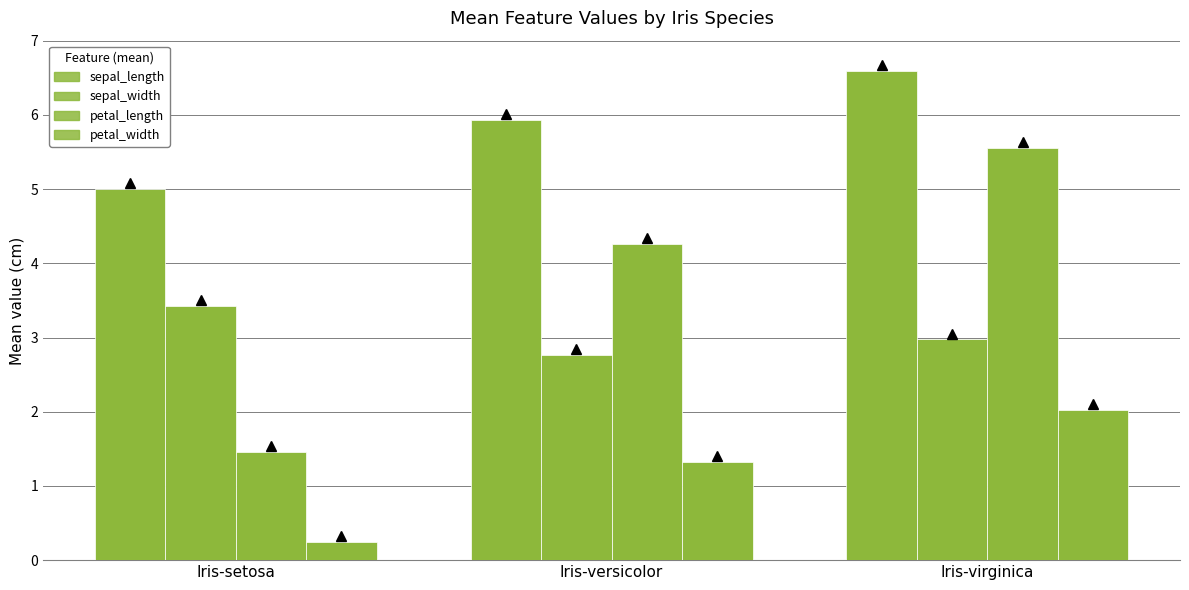

What is the label of the 3rd bar from the right?

Iris-setosa